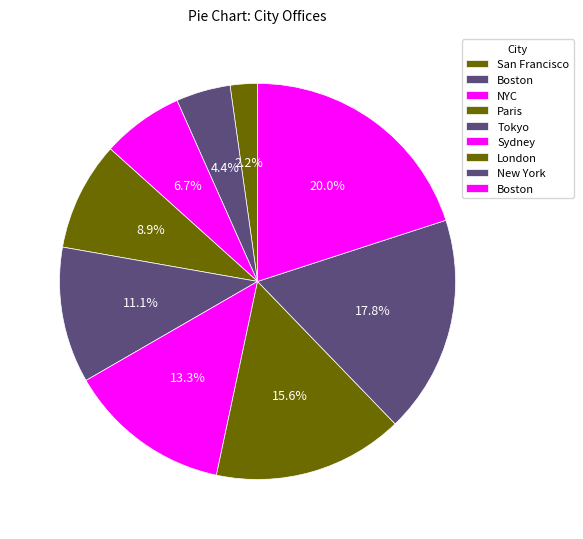

Count the number of slices in the pie.

9